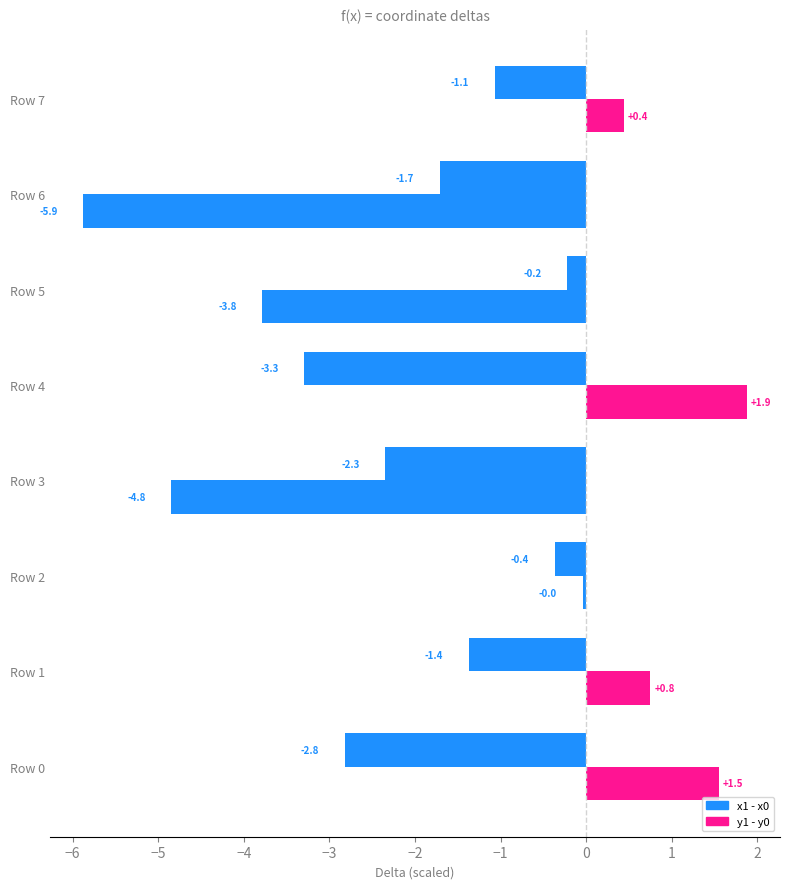

How many data points in x1 - x0 are above -1?

2